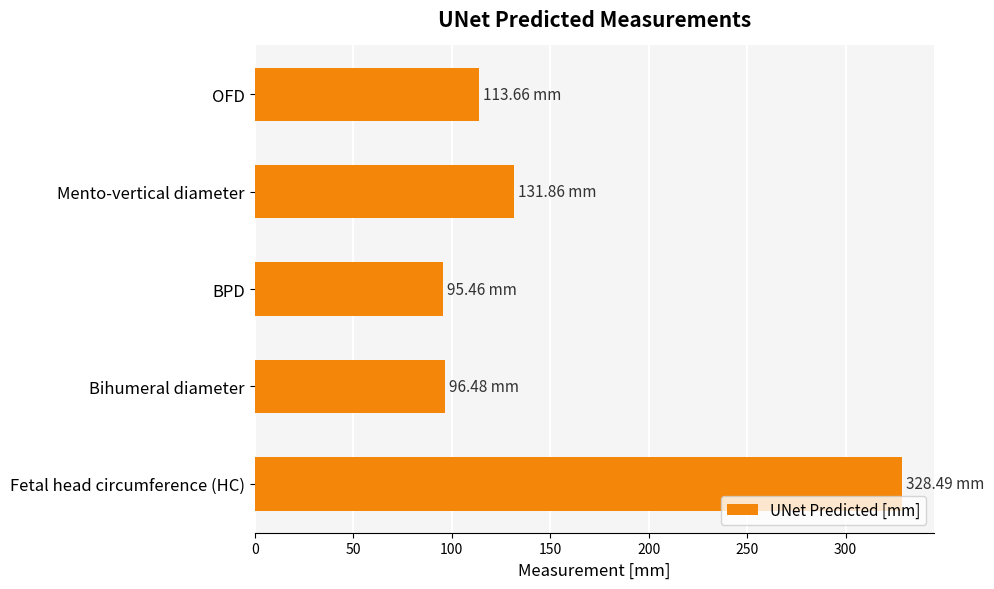

What is the greatest value displayed?

328.5